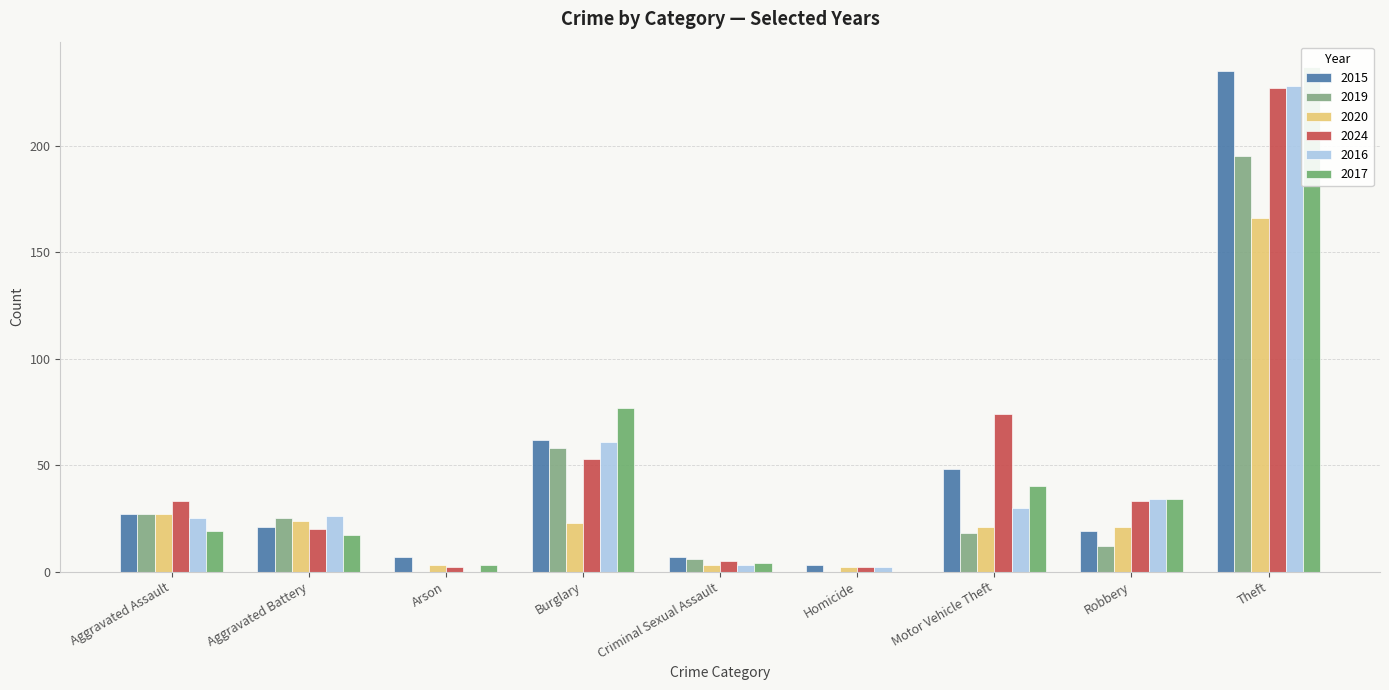

How many bars are there in total?

54